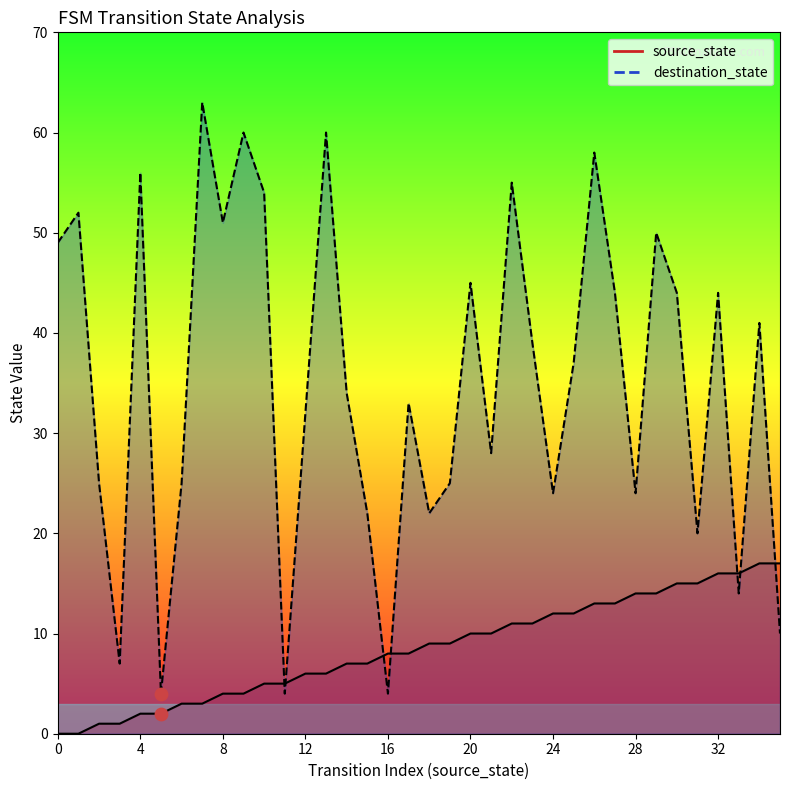

At which category is the sum across all series the highest?

26